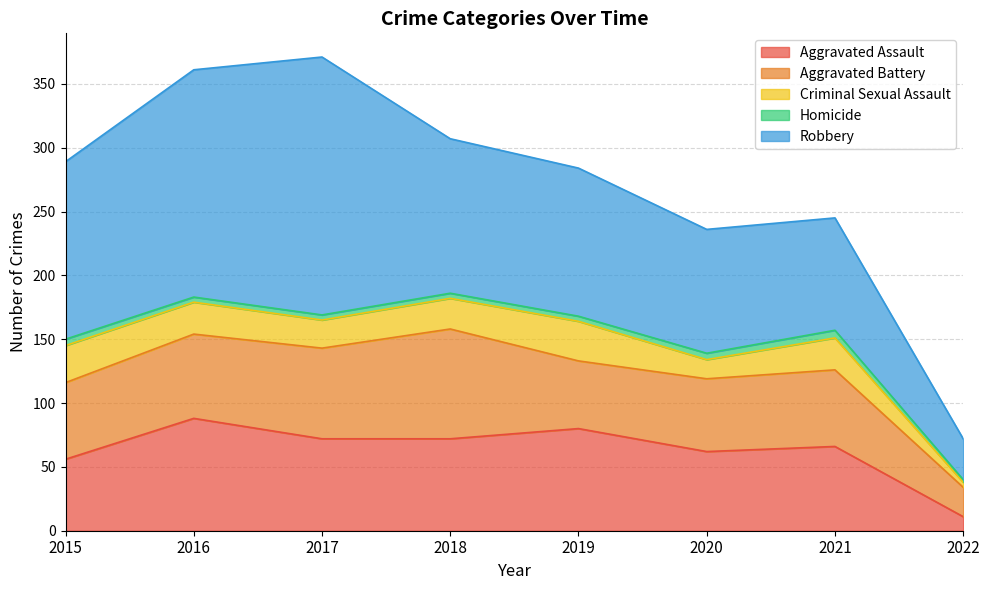

The Homicide series shows 3 at 2022. True or false?

False